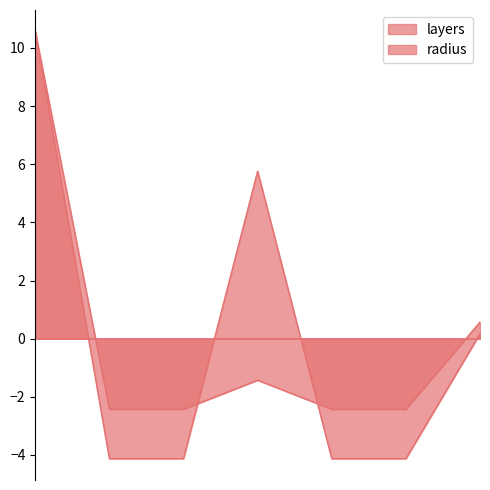

Which series has the largest total across all categories?

radius